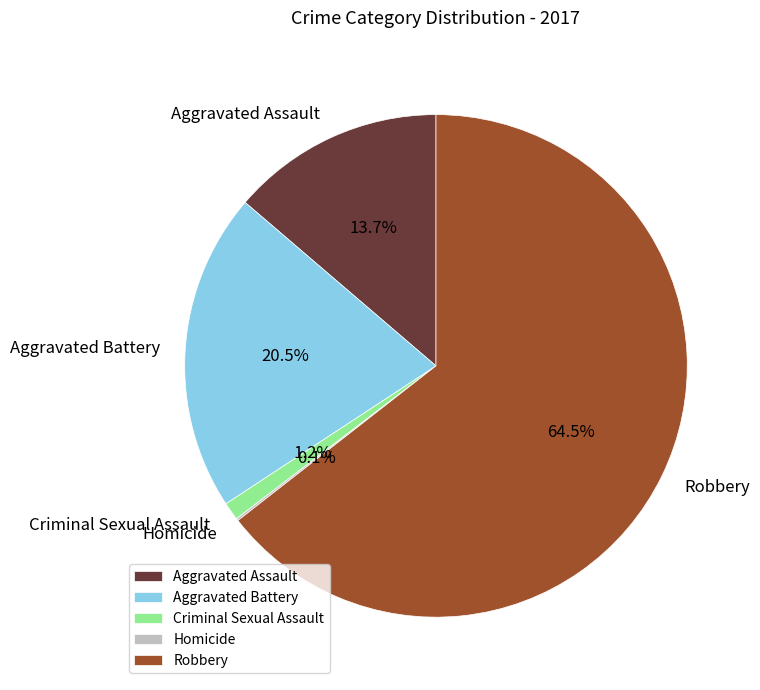

Is it true that Criminal Sexual Assault is 1% of the pie?

True